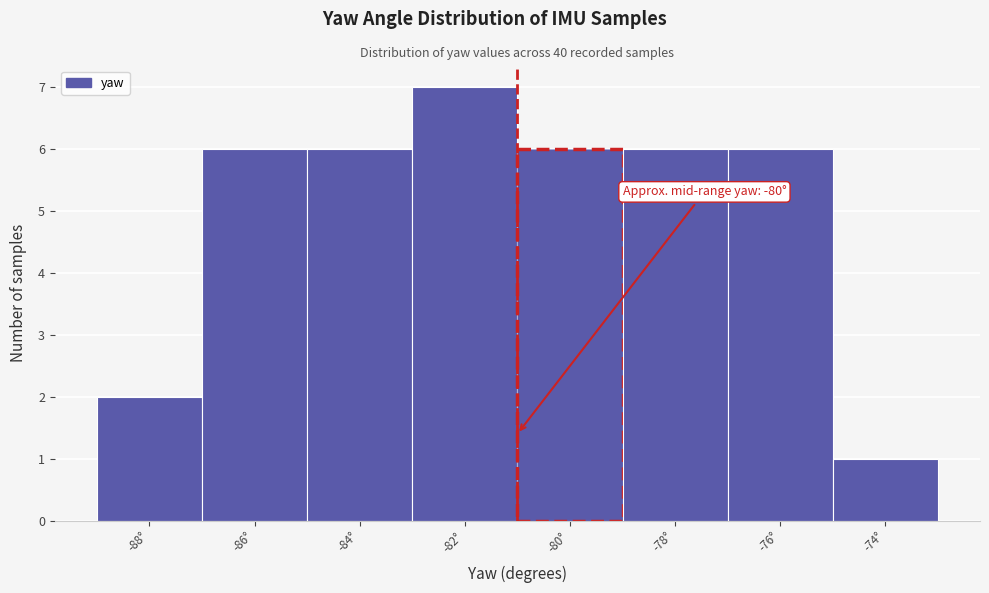

Reading right to left, extract all data points from this chart.

-74°=1	-76°=6	-78°=6	-80°=6	-82°=7	-84°=6	-86°=6	-88°=2